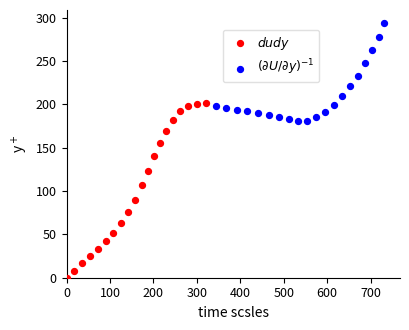

What are all the series names shown in the legend?

$dudy$, $(\partial U/\partial y)^{-1}$